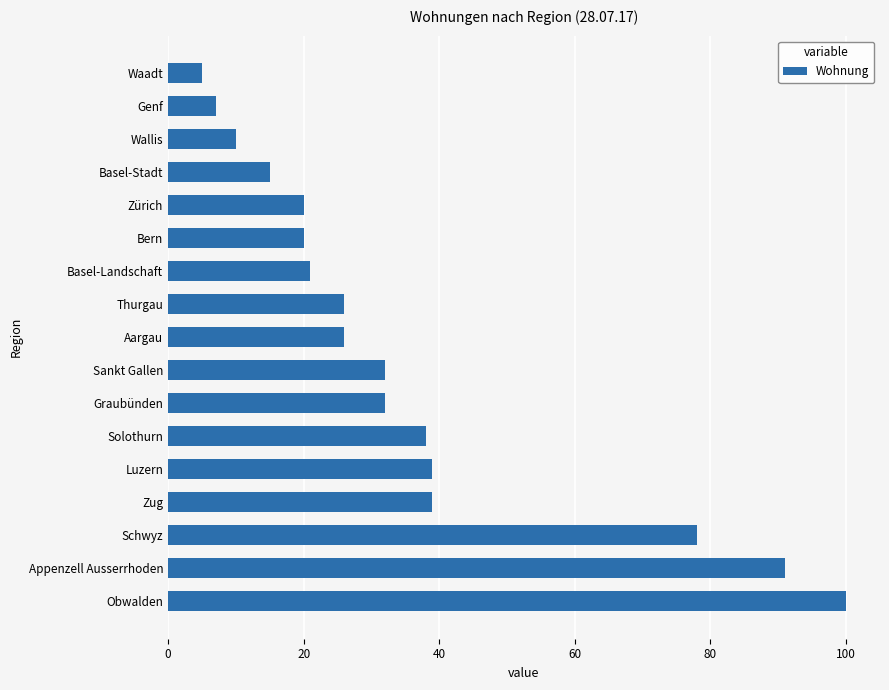

Which category has the highest value across all series?

Obwalden